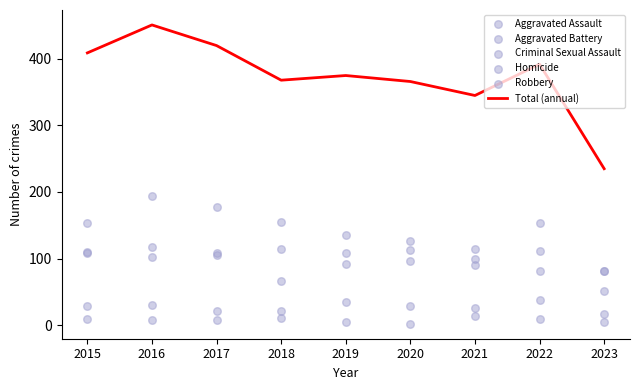

What are all the series names shown in the legend?

Total (annual), Aggravated Assault, Aggravated Battery, Criminal Sexual Assault, Homicide, Robbery